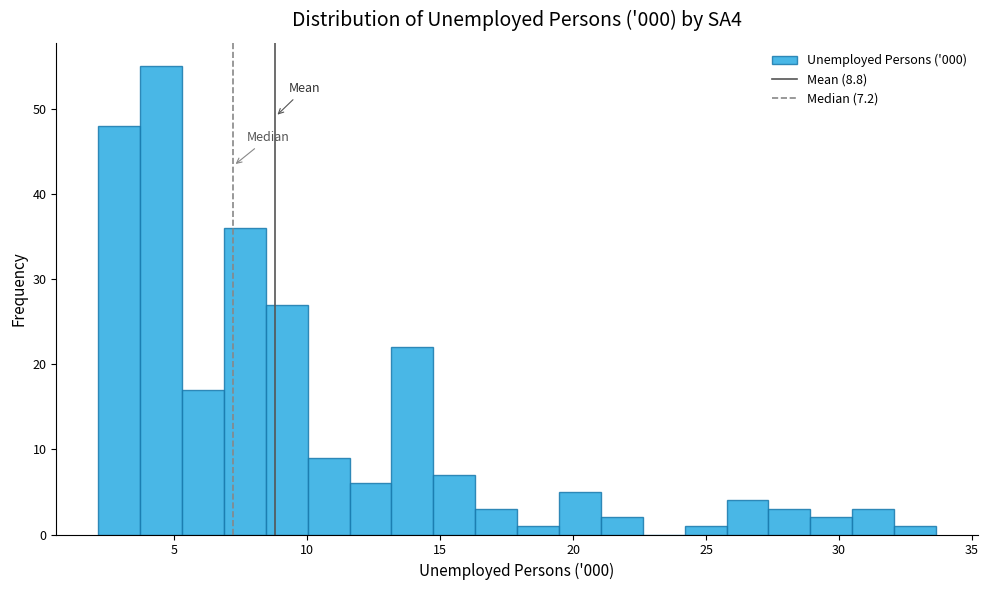

Around what value on the x-axis is the tallest bar? Give the approximate position of its centre, as read against the axis.

4.5